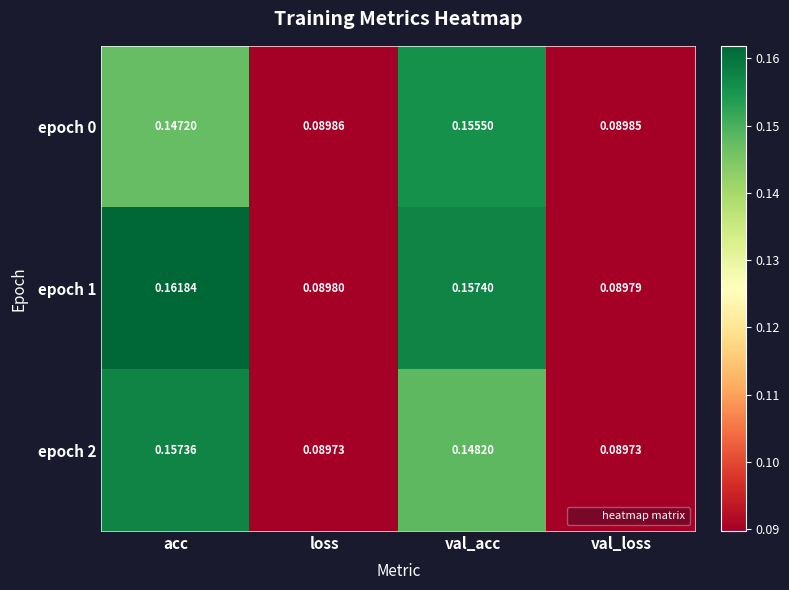

Which series has the largest total across all categories?

epoch 1